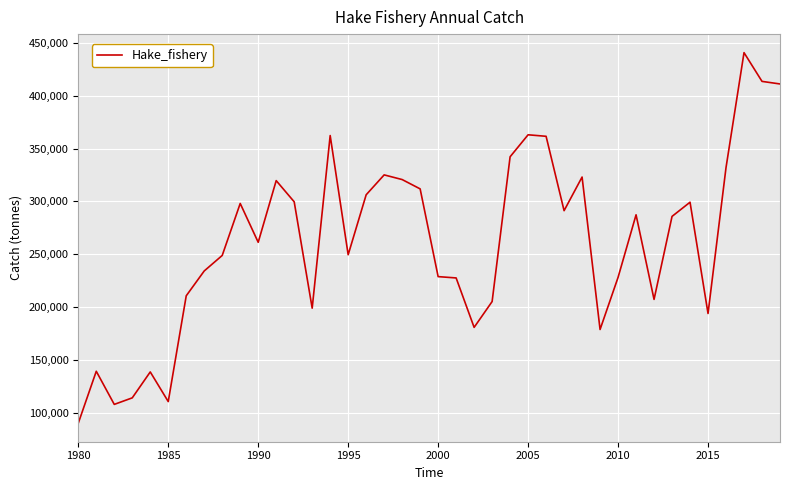

What is the minimum value shown in the chart?

89929.9